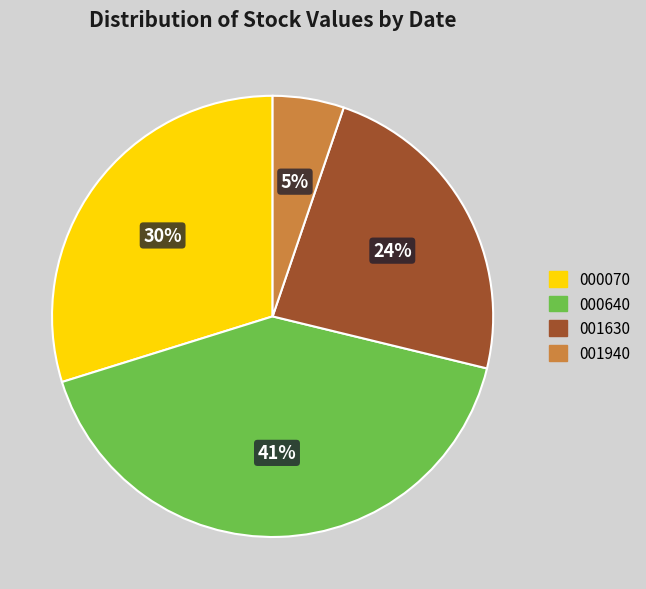

Count the number of slices in the pie.

4